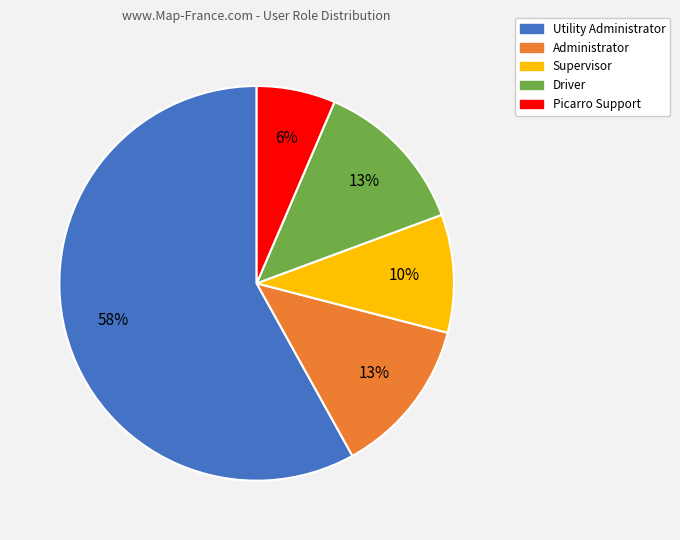

What percentage is the Driver slice, to the nearest percent?

13%